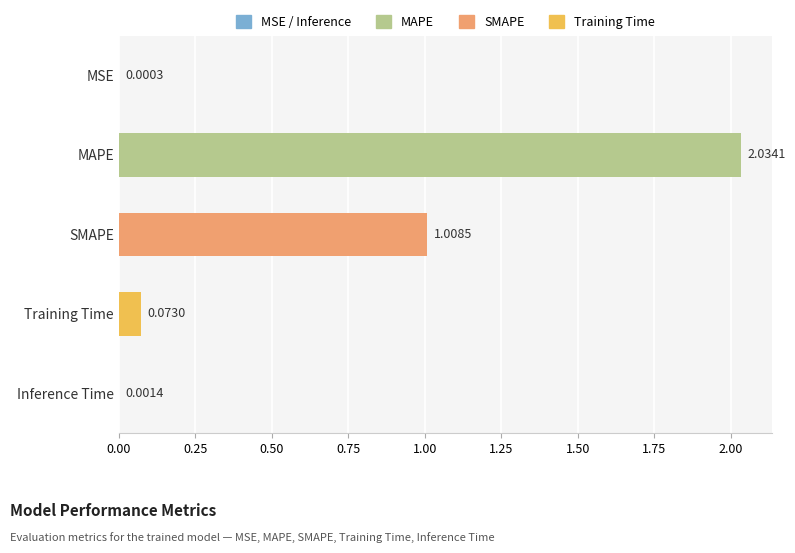

At which label is the value closest to 1?

SMAPE